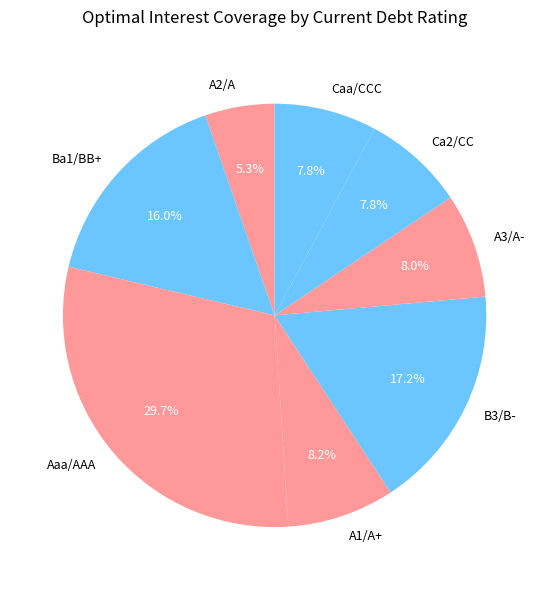

Which slice is the largest?

Aaa/AAA